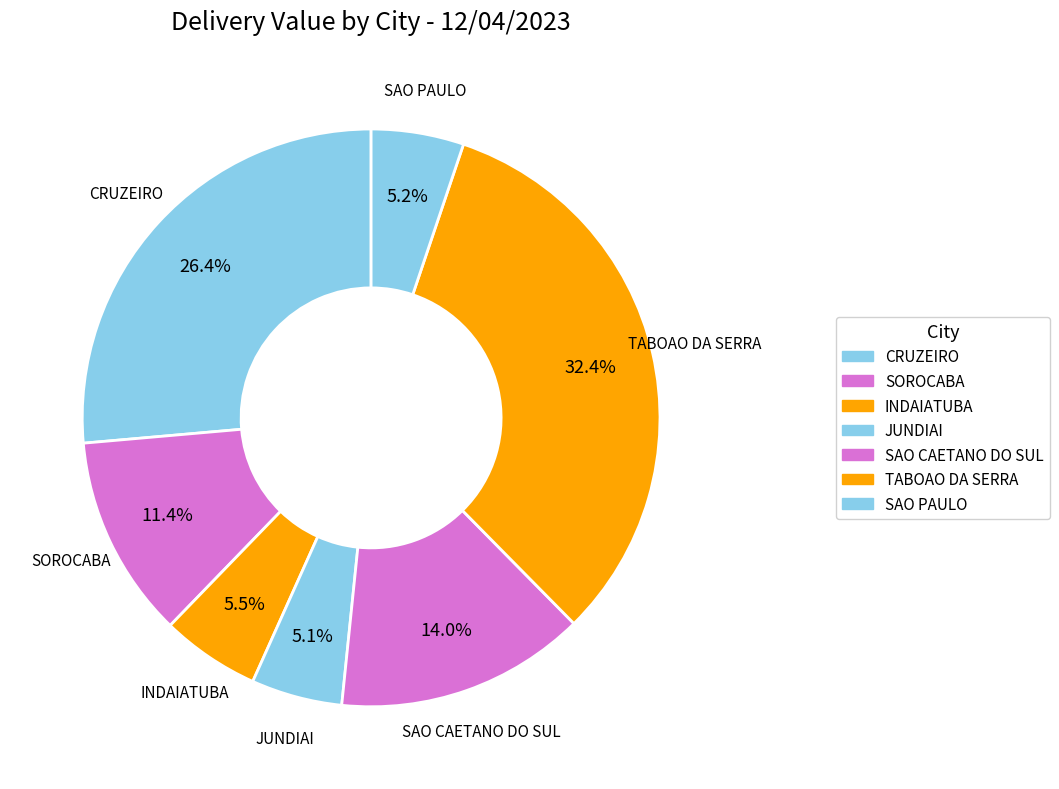

How many segments does this pie chart have?

7